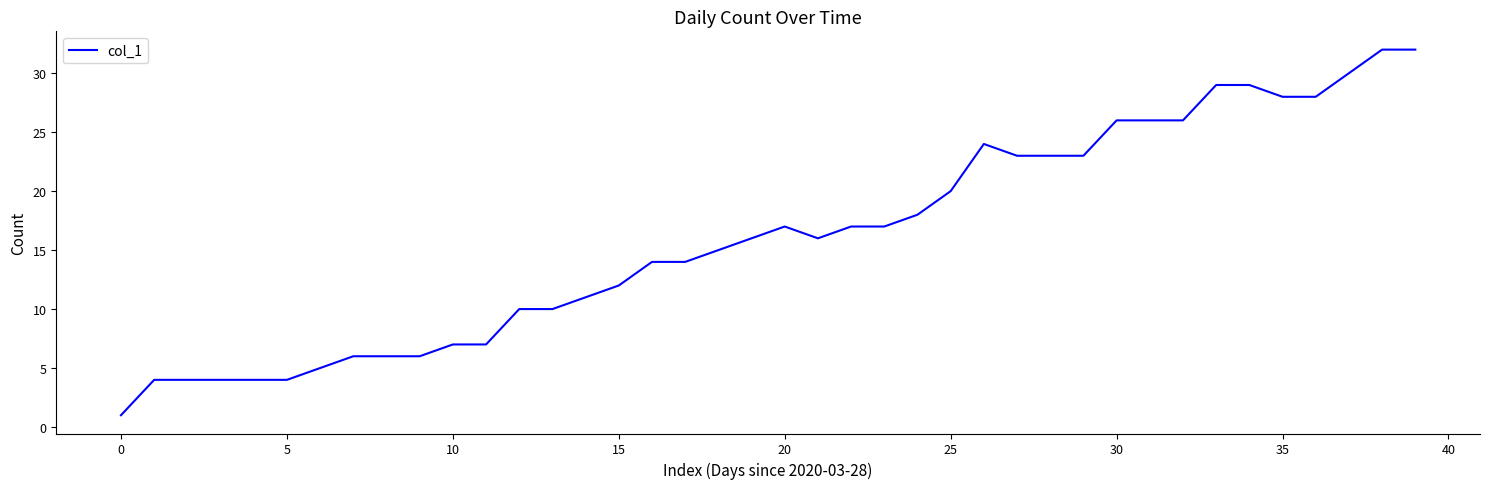

What is the maximum value shown in the chart?

32